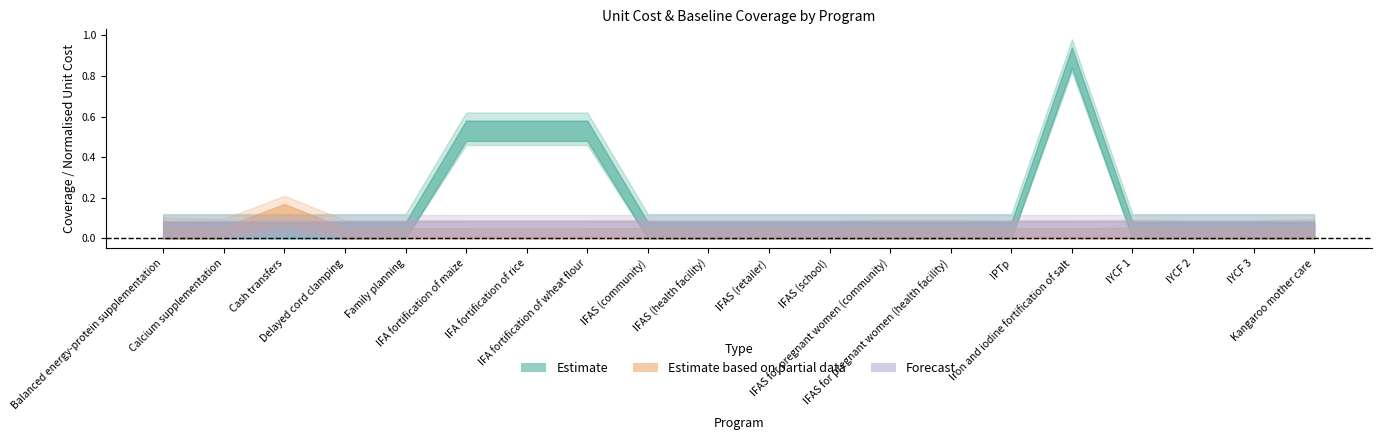

What position from the left is 19?

20